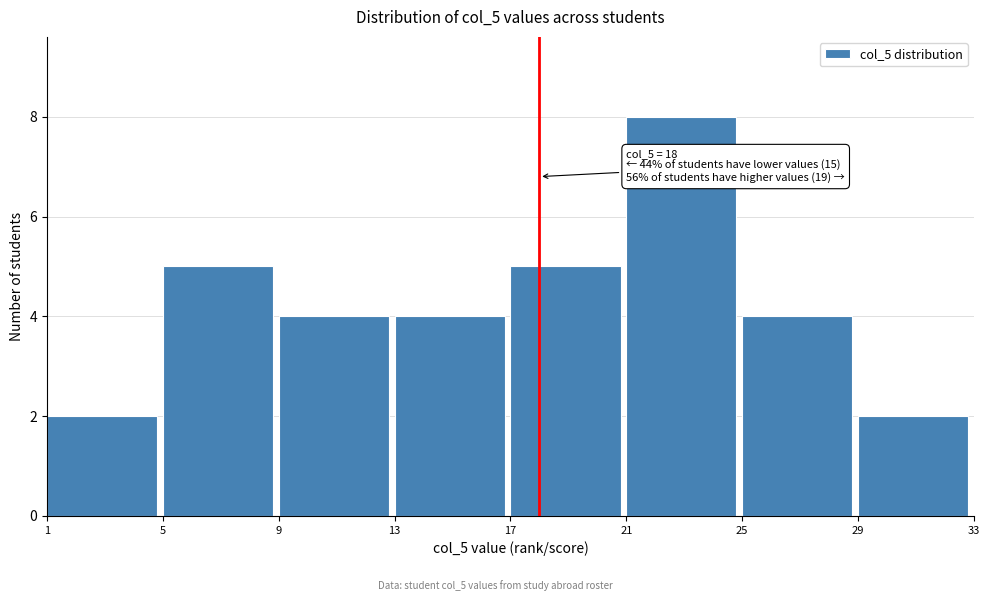

Over which range of the x-axis is the bar tallest?

21 to 25